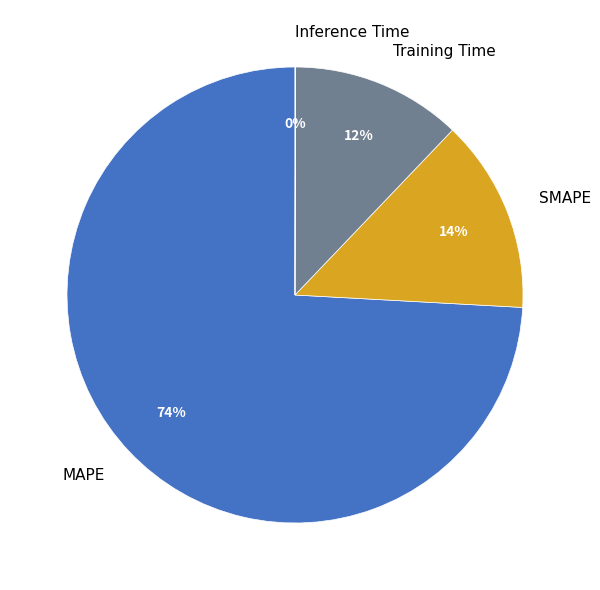

Which category has the biggest portion of the pie?

MAPE